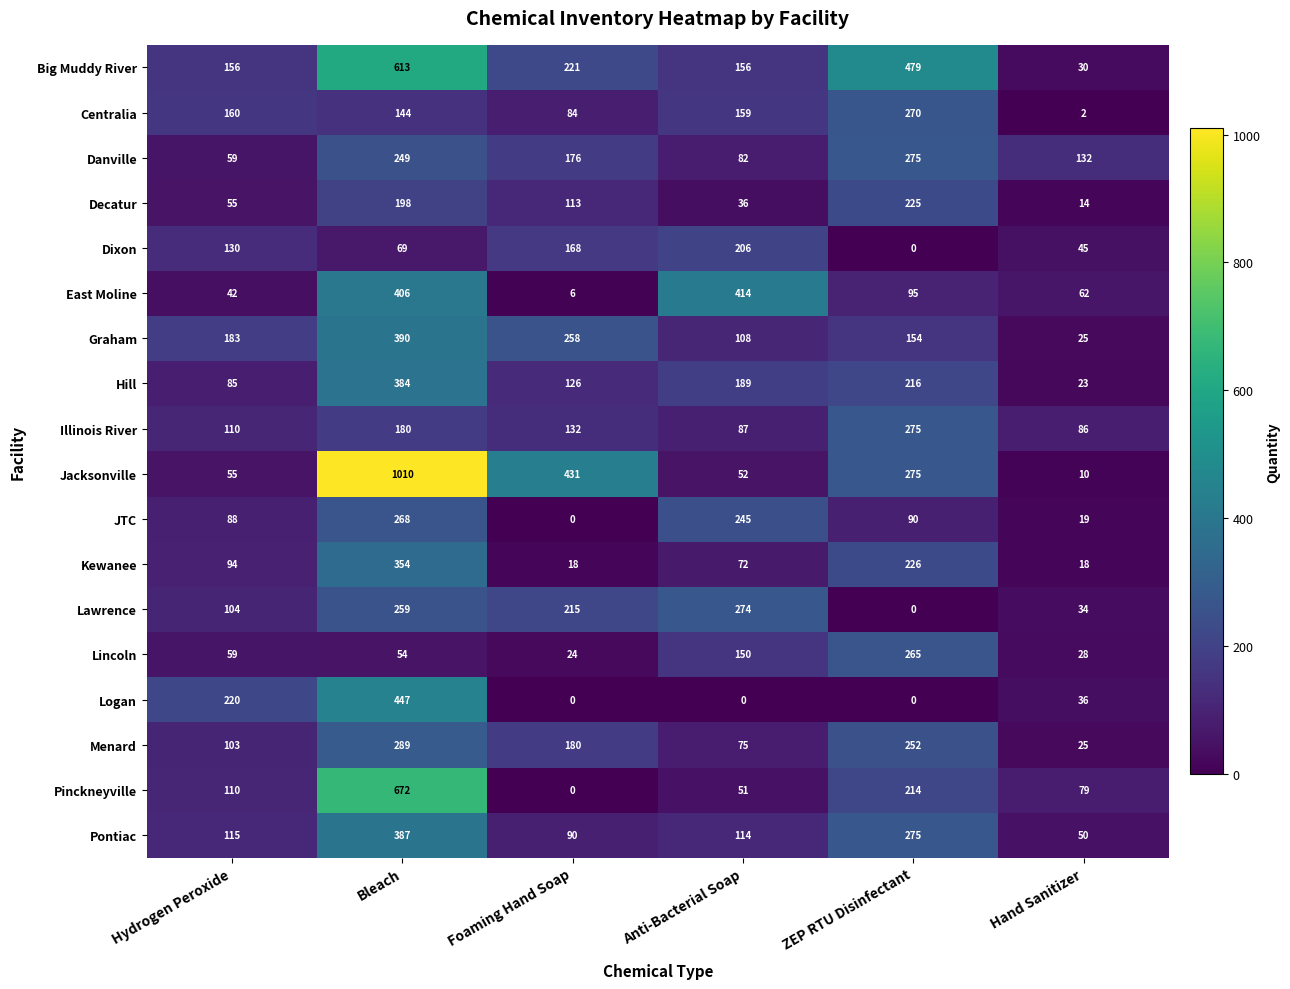

Which series has the widest spread of values?

Jacksonville